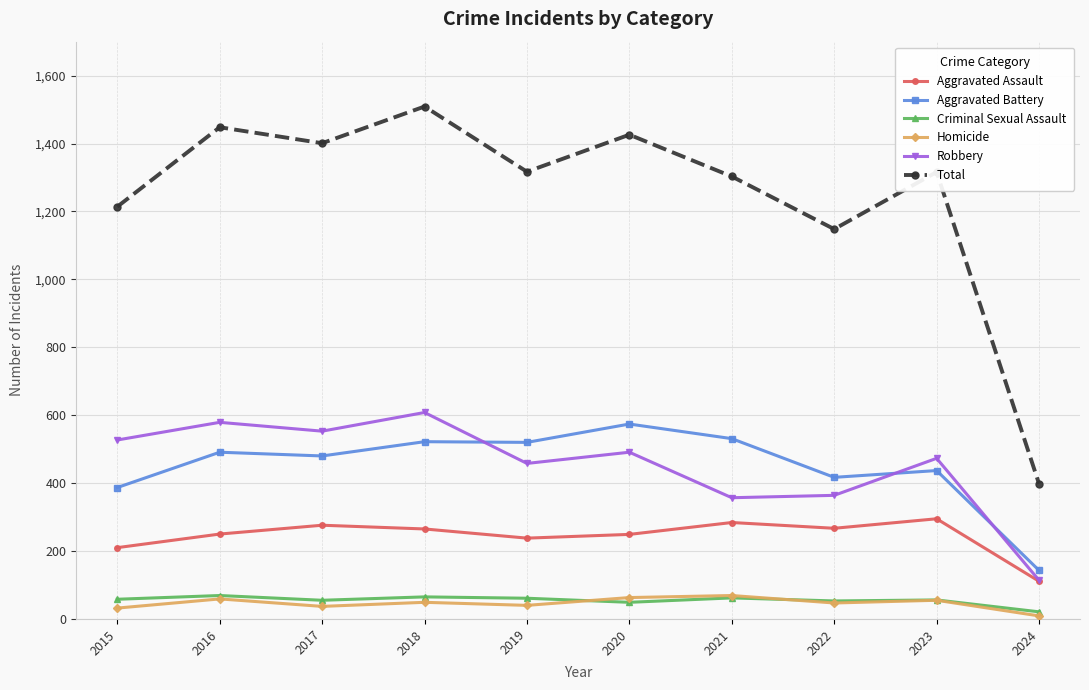

True or false: Homicide and Robbery intersect in this chart.

False